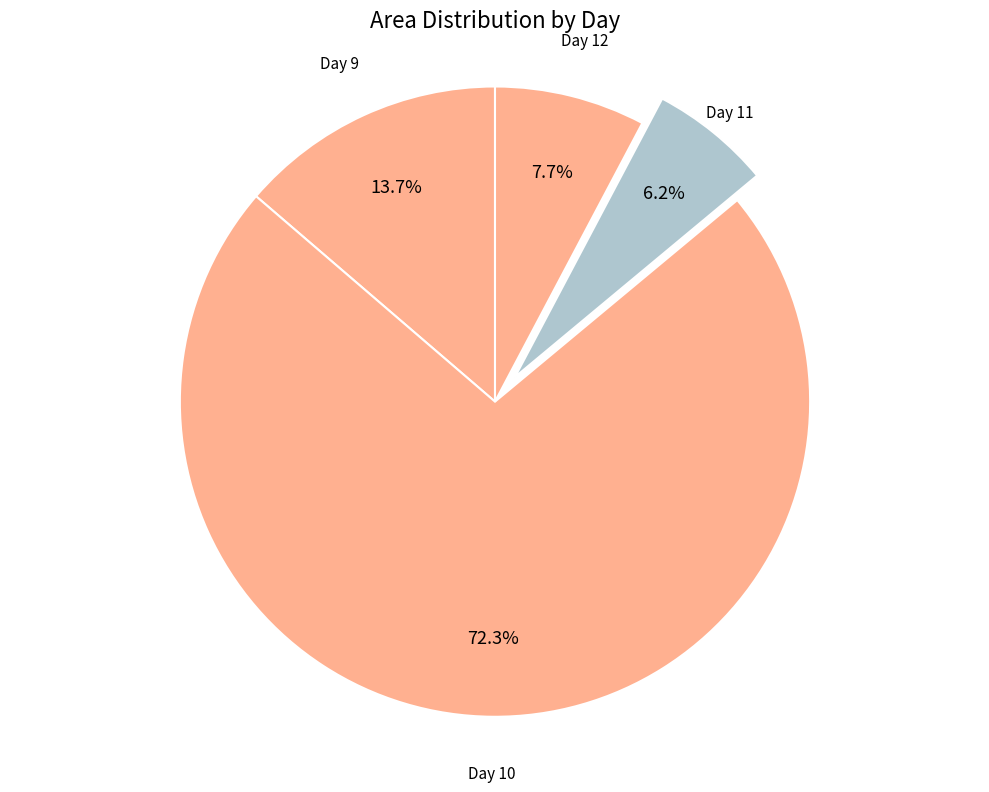

How much of the chart is everything except Day 12?

92.3%